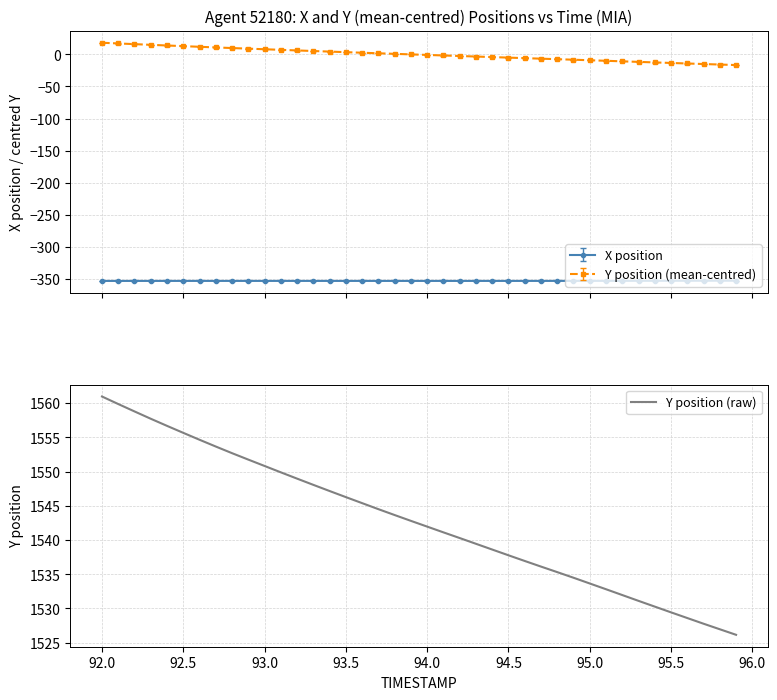

What is the maximum value for Y position (raw)?

1561.0